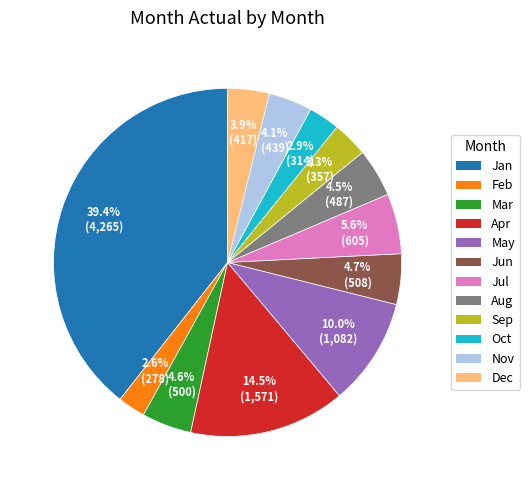

Is it true that Mar is 10% of the pie?

False